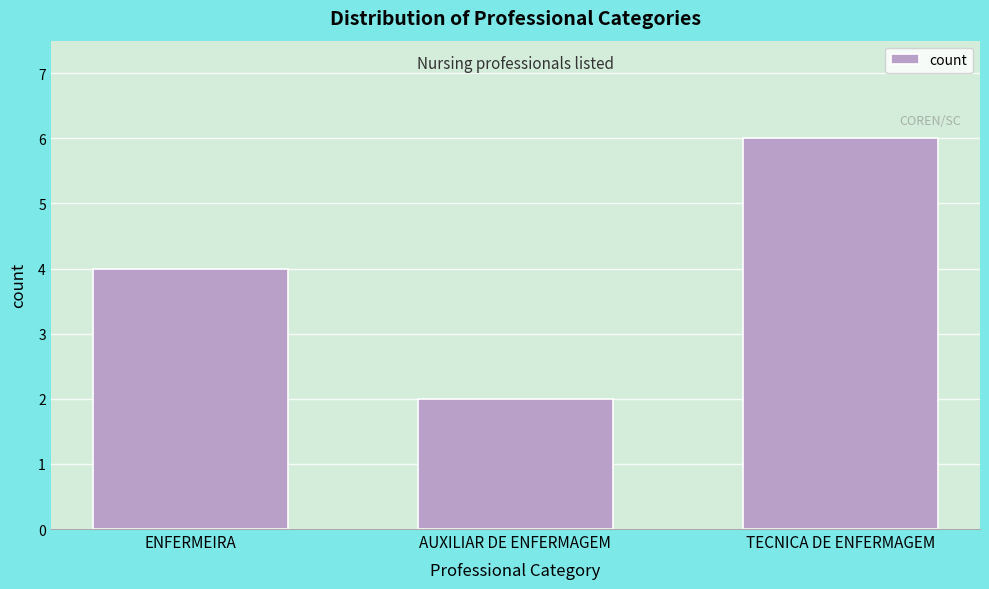

Reading left to right, extract all data points from this chart.

ENFERMEIRA=4	AUXILIAR DE ENFERMAGEM=2	TECNICA DE ENFERMAGEM=6